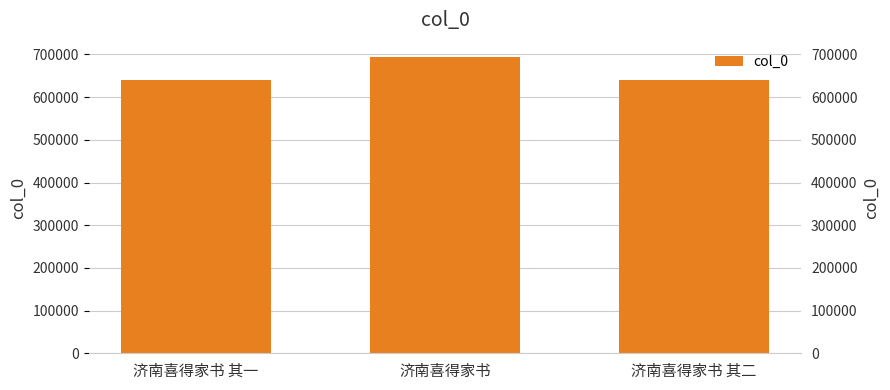

What is the value of the 1st bar from the left?

640219